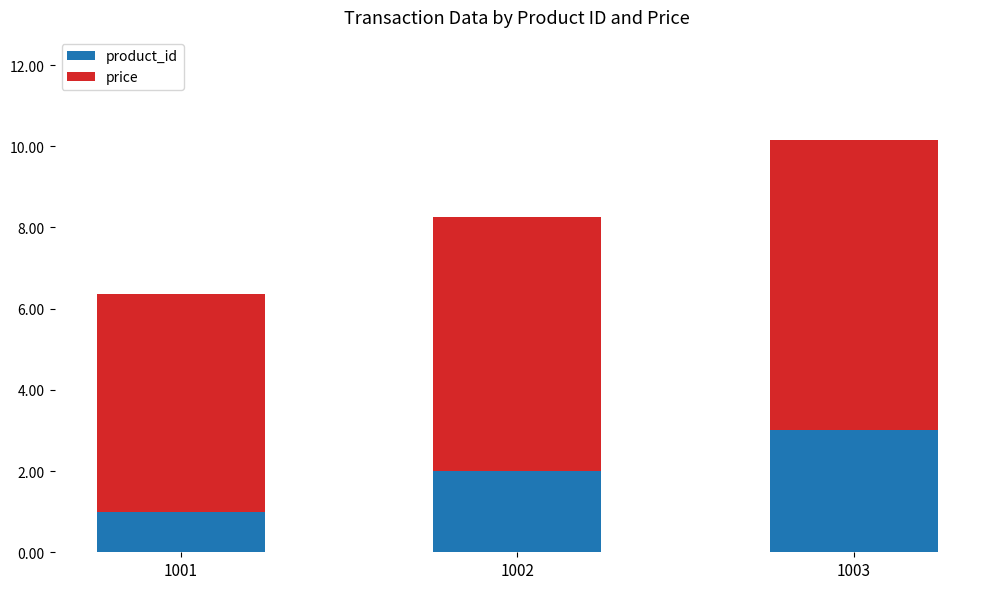

True or false: product_id has a value of 2.0 at 1002.

True